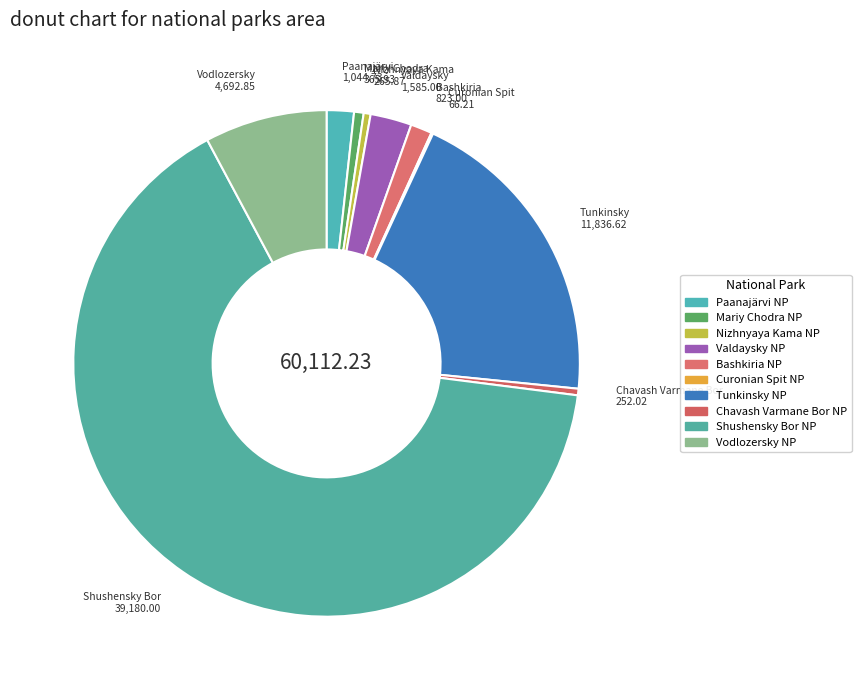

How many segments does this pie chart have?

10